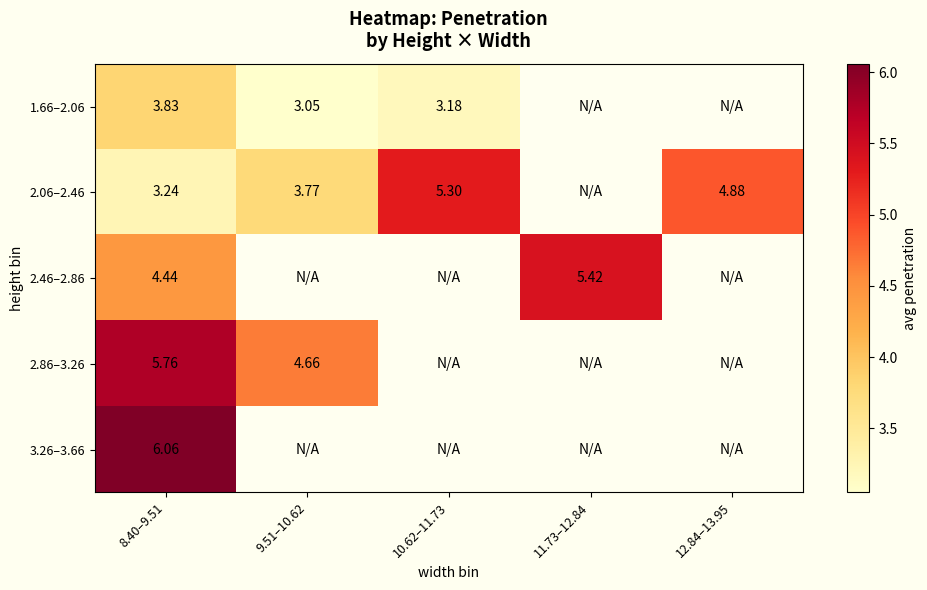

The value of 2.06–2.46 at 10.62–11.73 is 5.3. True or false?

True